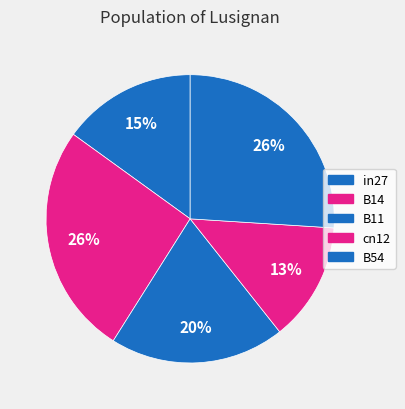

What is the smallest slice in the pie chart?

cn12